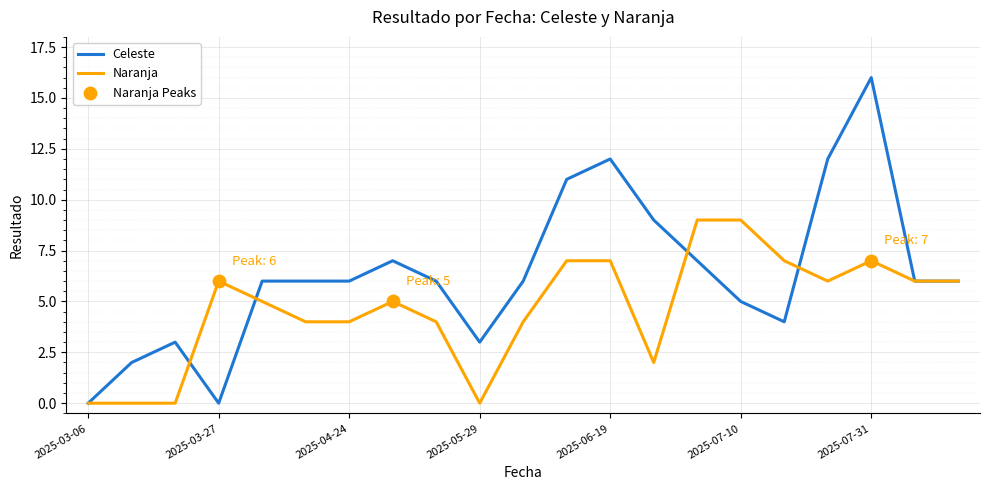

List the series in order of their overall mean, highest first.

Celeste, Naranja